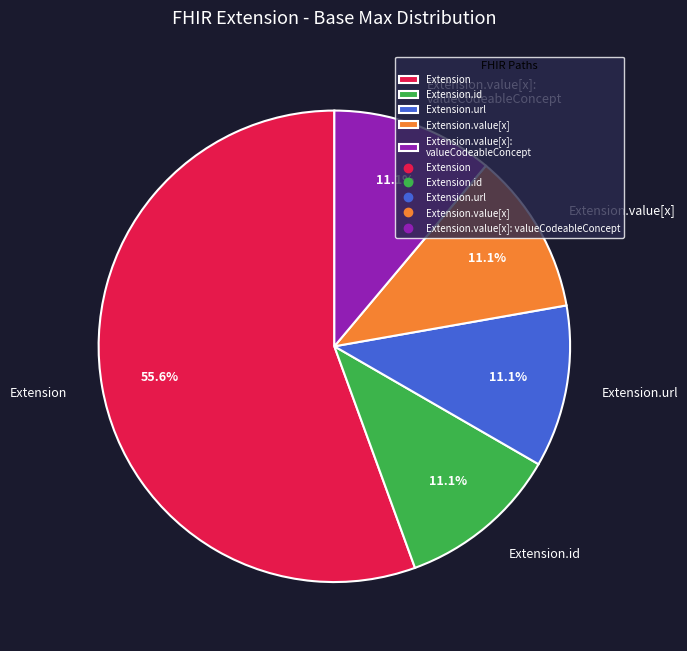

Is it true that Extension.id is 1% of the pie?

False